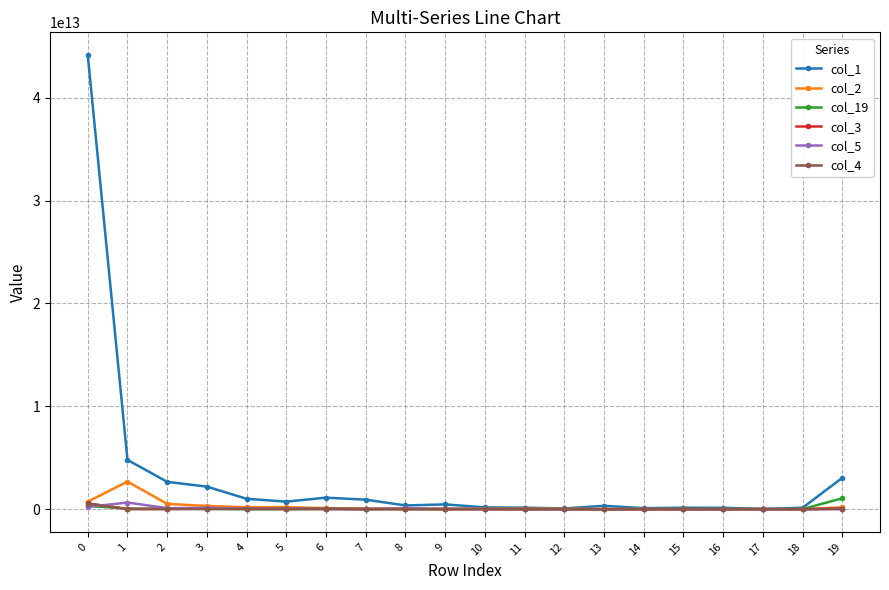

True or false: col_3 has a value of 560531519708 at 0.

True